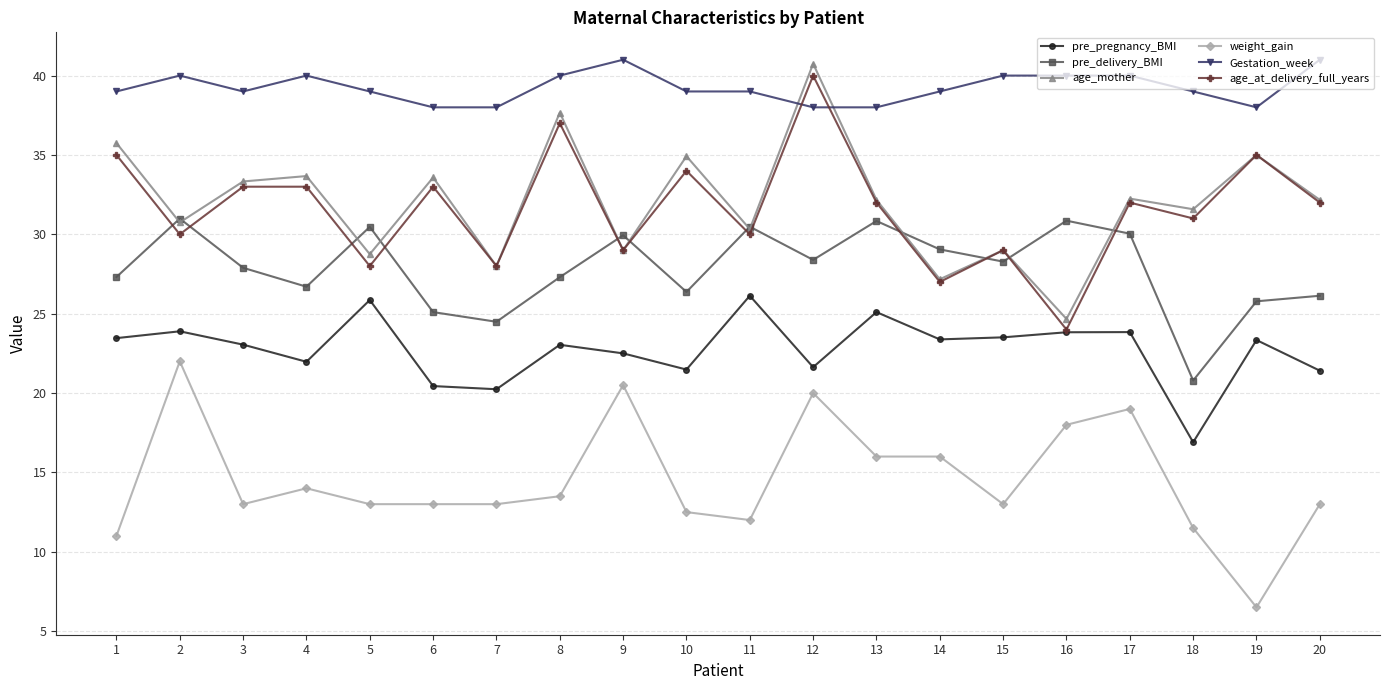

At which category is the sum across all series the highest?

12